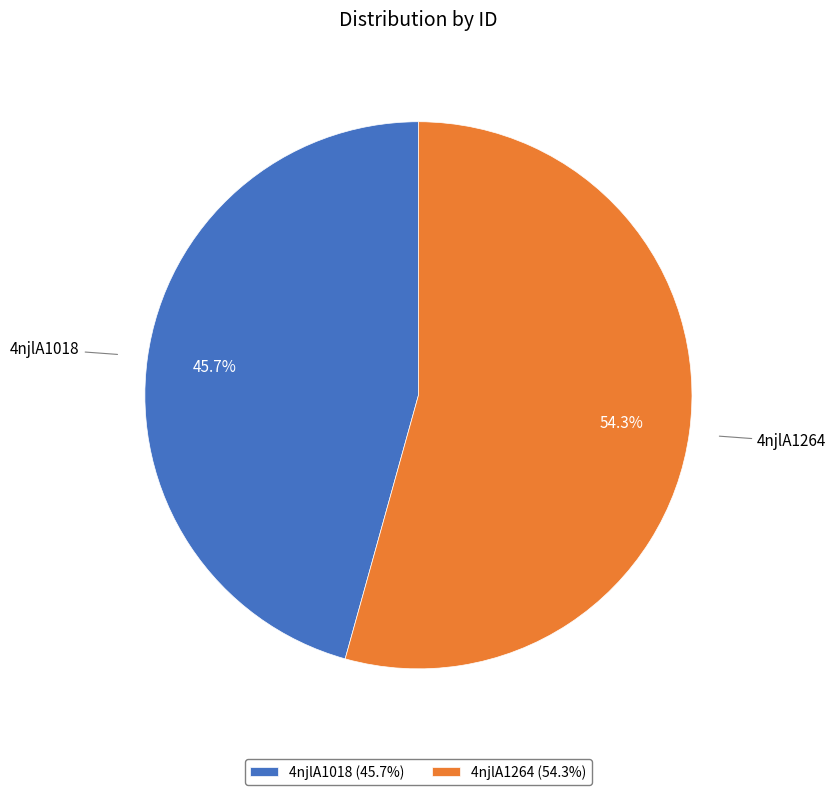

The 4njlA1018 slice represents 46% of the pie. True or false?

True